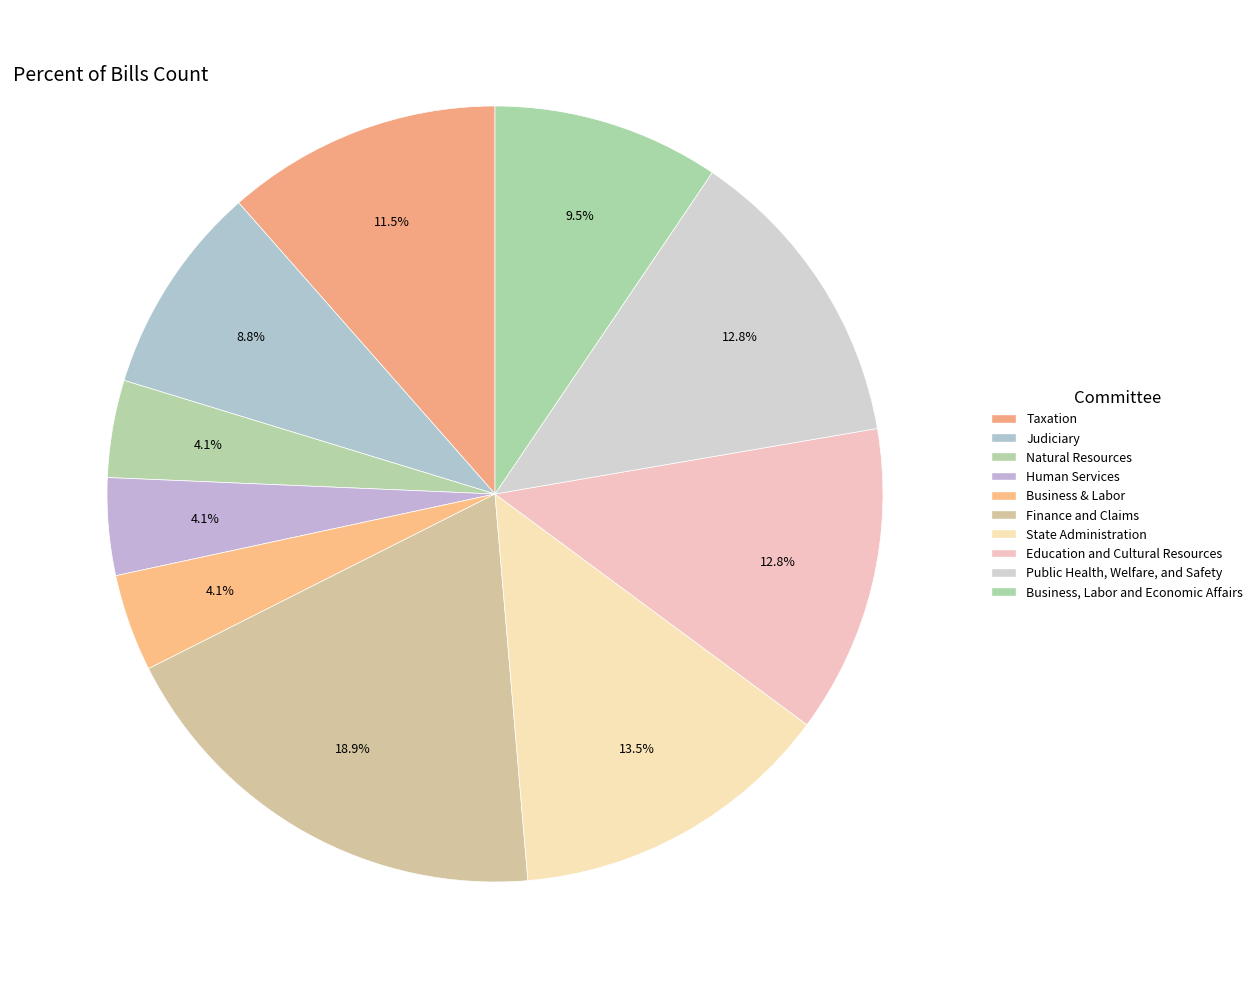

To the nearest percent, what is the combined percentage of Natural Resources and Business & Labor?

8%